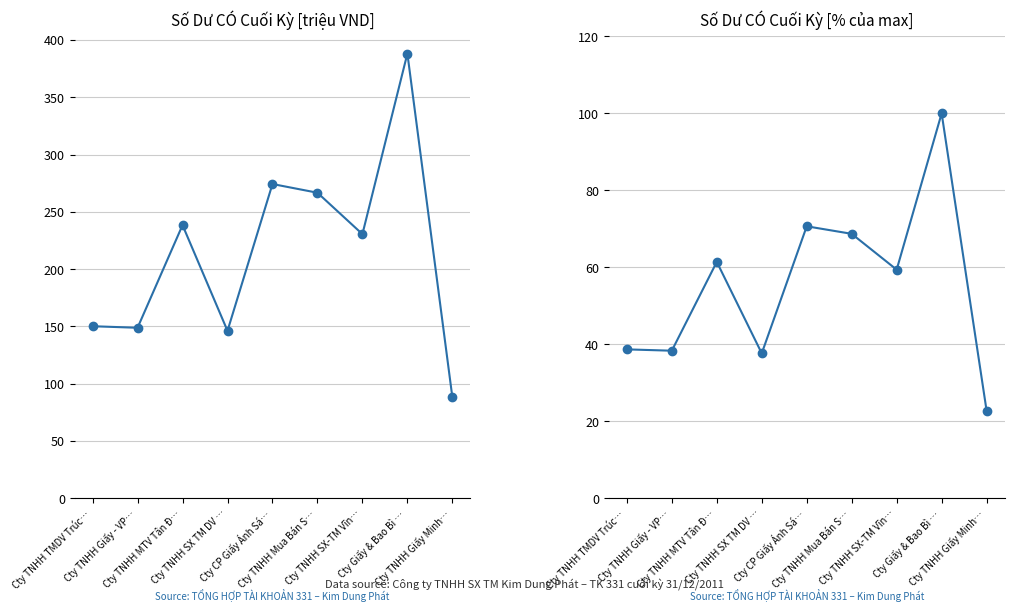

Rank the series at Cty TNHH TMDV Trúc… from highest to lowest value.

Có Cuối Kỳ, Có Cuối Kỳ (%)